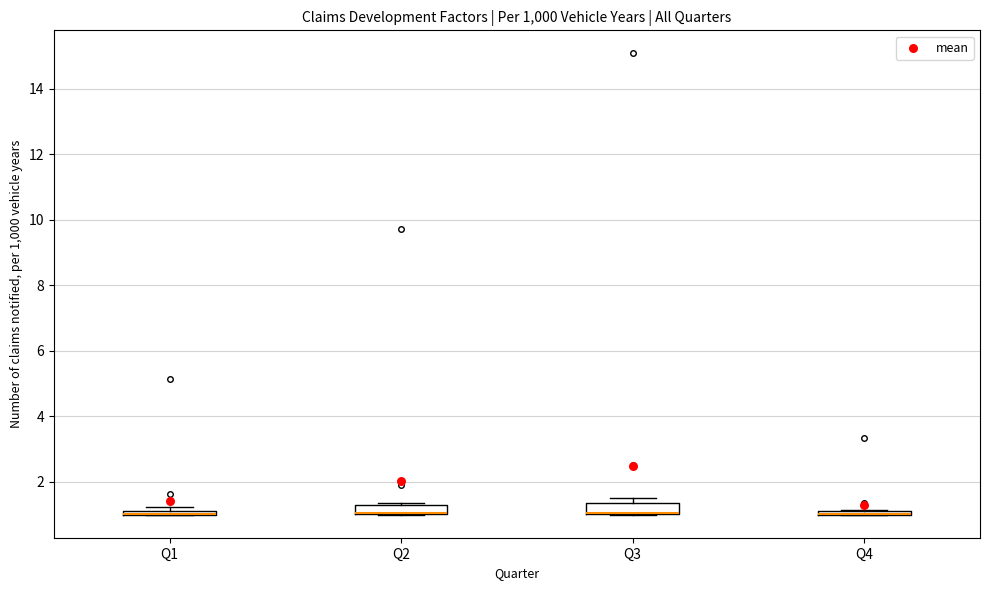

Where is the lower edge of the box for Q3 on the y-axis? The values are not printed on the chart, so give them approximately, as read against the axis.

1.0